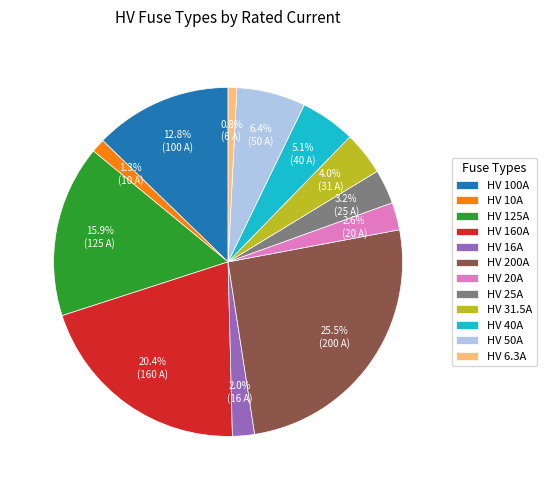

Does HV 40A represent more than half of the total?

No